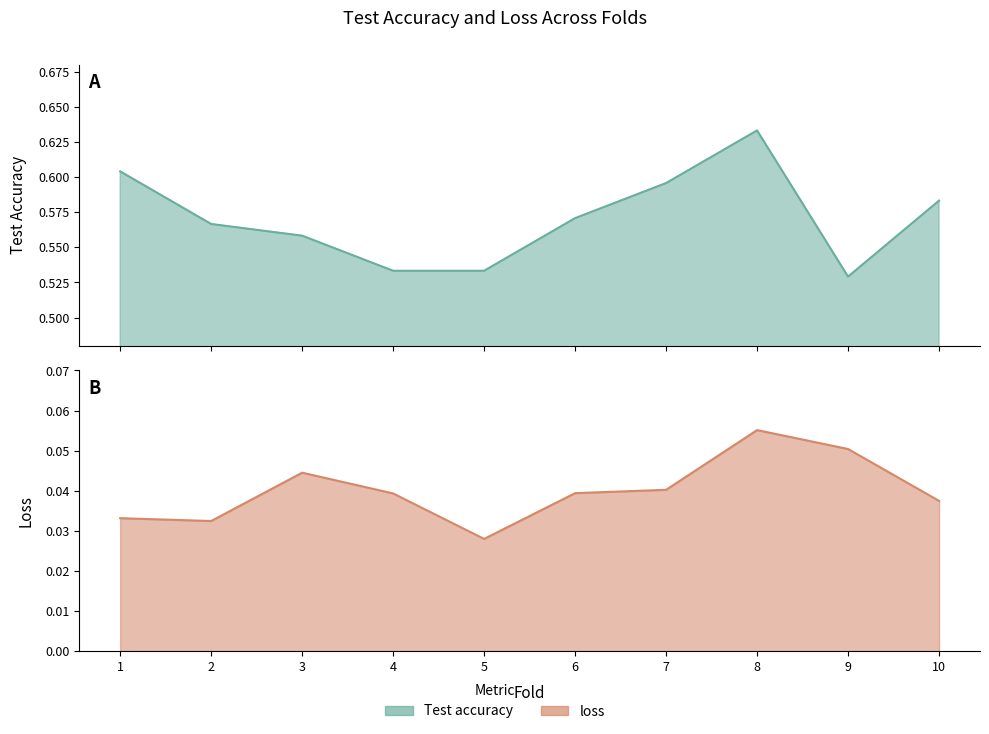

The value of loss at 5 is 0.0. True or false?

False